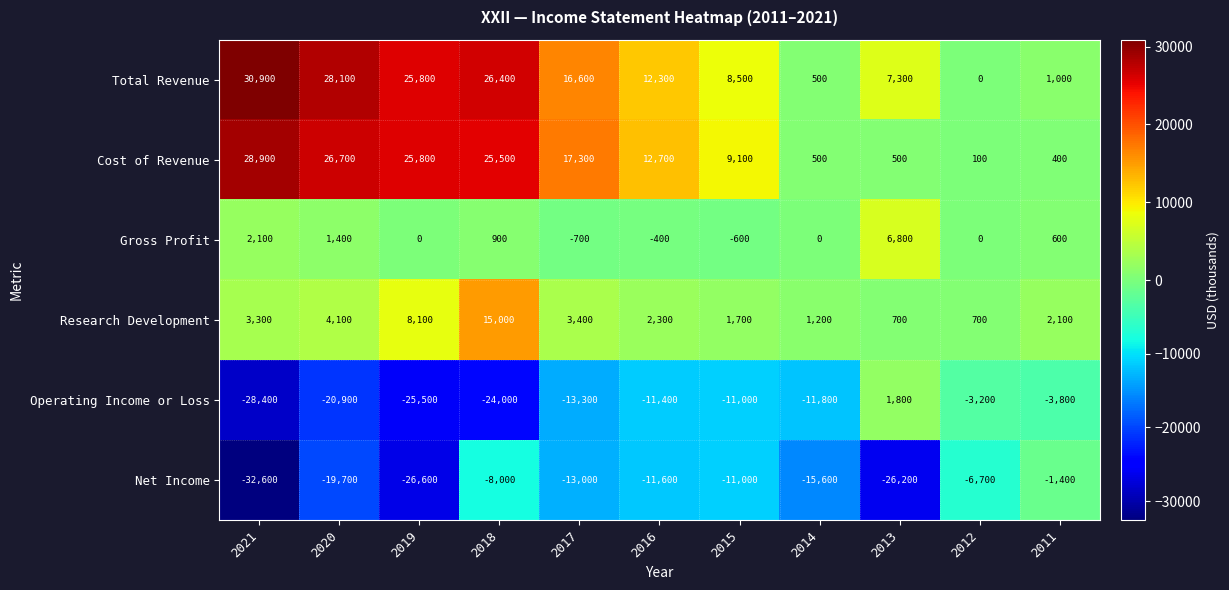

What is the total value across all series at 2011?

-1100